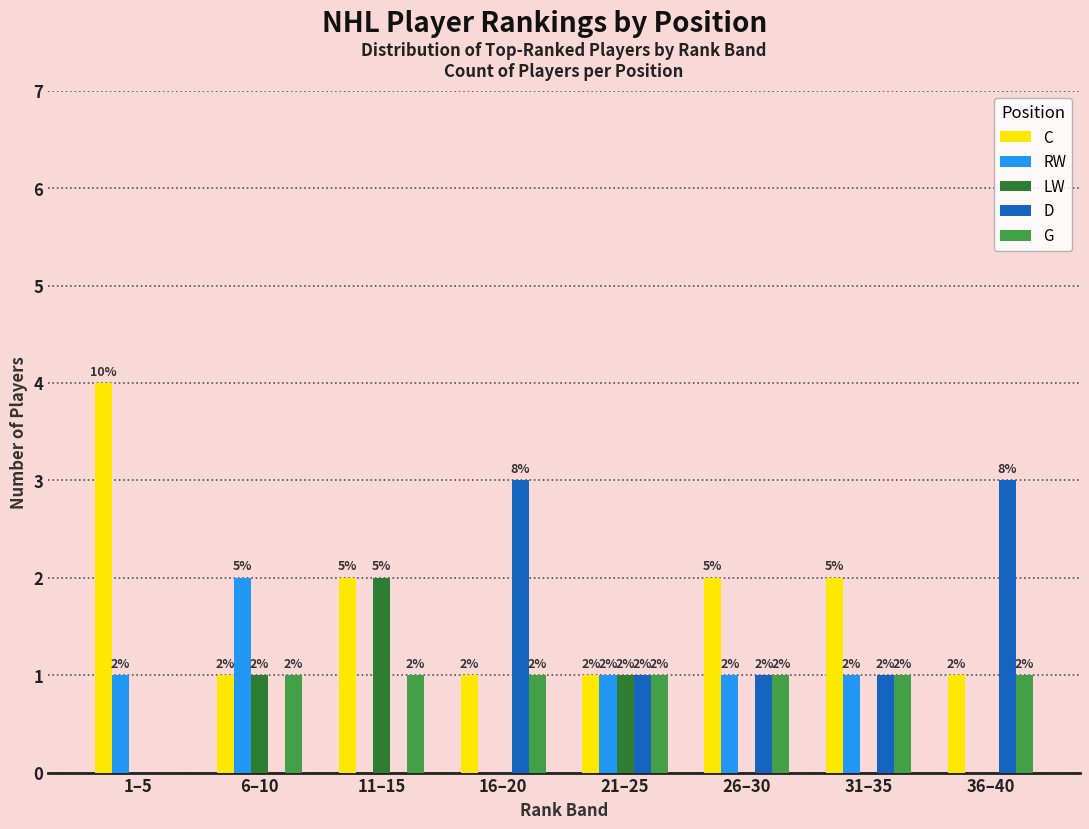

Reading left to right, extract all data points from this chart.

C: 1–5=4	6–10=1	11–15=2	16–20=1	21–25=1	26–30=2	31–35=2	36–40=1
RW: 1–5=1	6–10=2	11–15=0	16–20=0	21–25=1	26–30=1	31–35=1	36–40=0
LW: 1–5=0	6–10=1	11–15=2	16–20=0	21–25=1	26–30=0	31–35=0	36–40=0
D: 1–5=0	6–10=0	11–15=0	16–20=3	21–25=1	26–30=1	31–35=1	36–40=3
G: 1–5=0	6–10=1	11–15=1	16–20=1	21–25=1	26–30=1	31–35=1	36–40=1